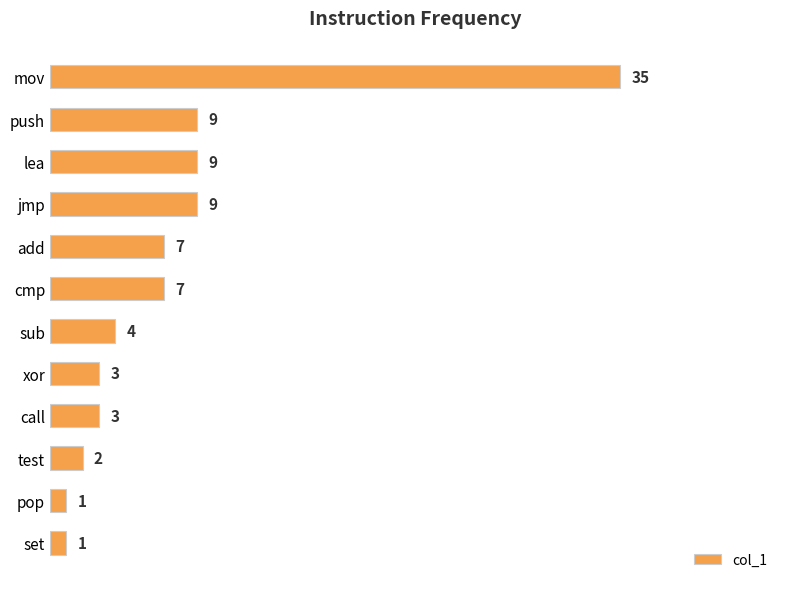

What is the difference between the maximum and minimum values?

34